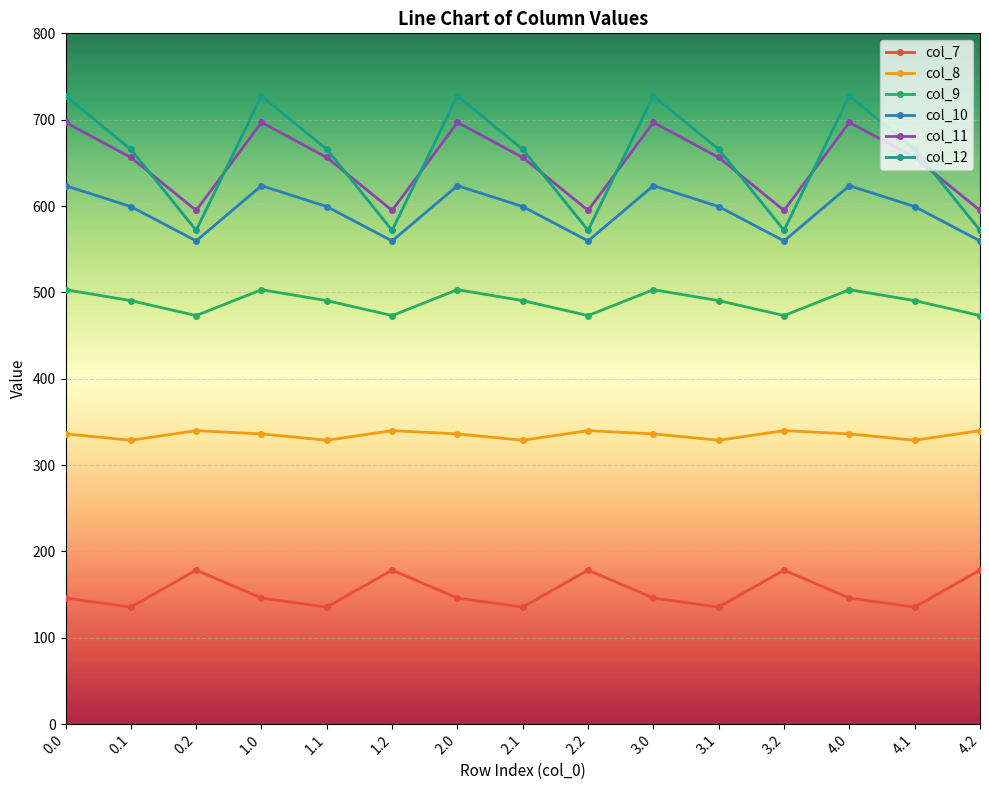

What is the difference between the highest and lowest values at 0.2?

416.5